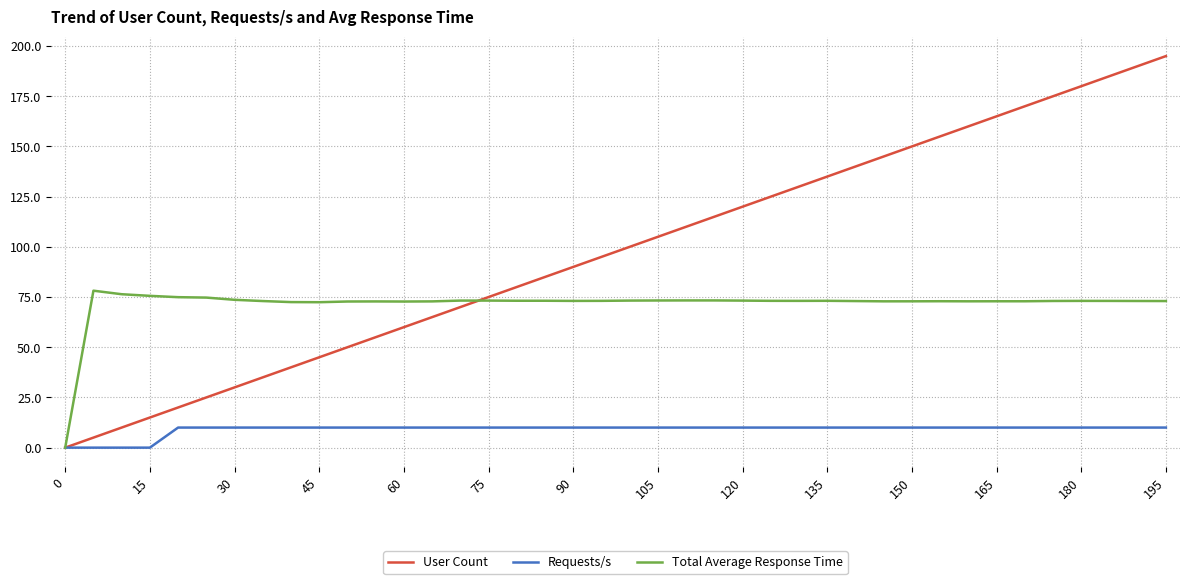

Which series has the widest spread of values?

User Count